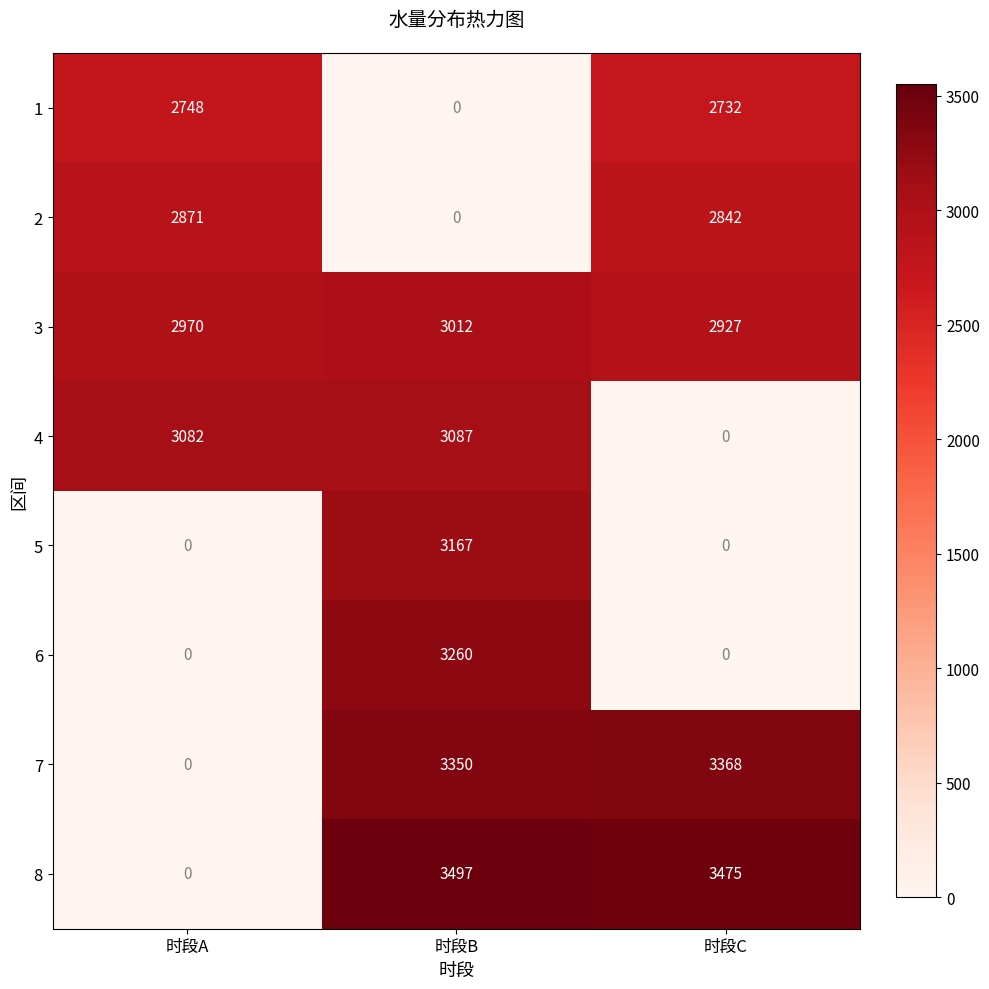

Where is 7 nearest to the value 1684?

时段B